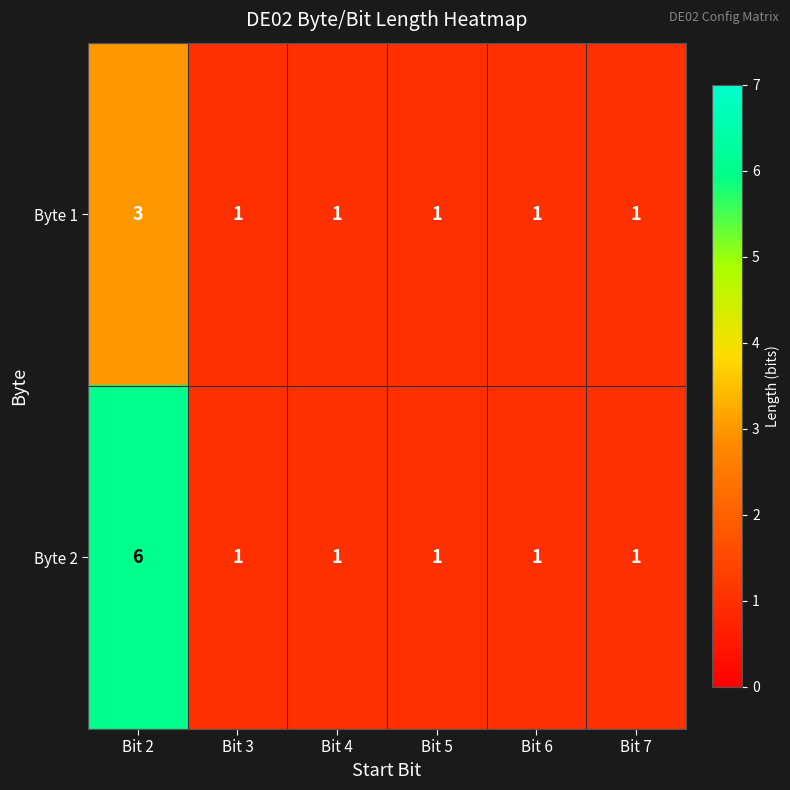

List the series in order of their overall mean, highest first.

Byte 2, Byte 1